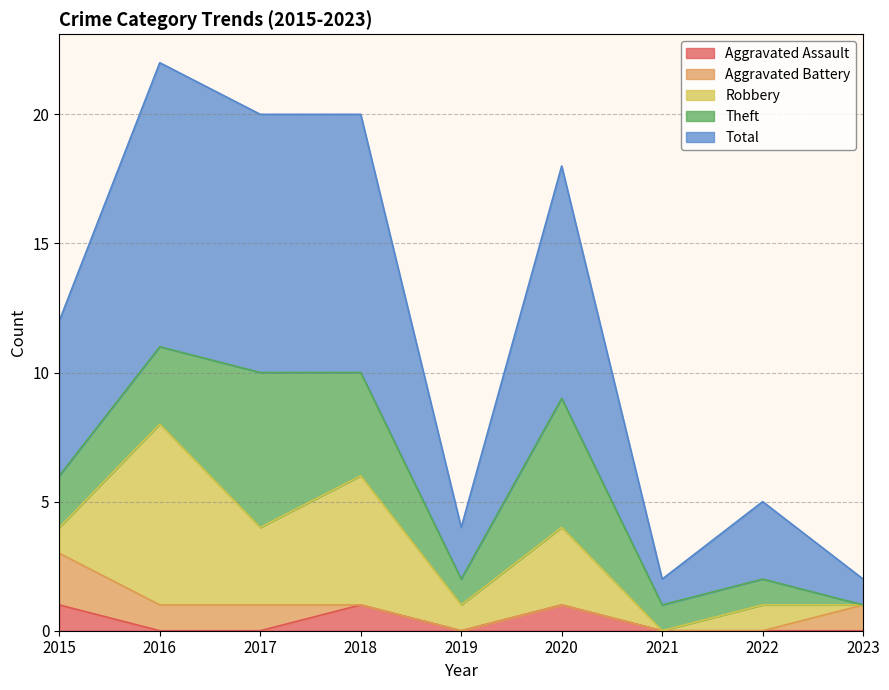

Reading right to left, what are all the values shown in this chart?

Aggravated Assault: 2023=0	2022=0	2021=0	2020=1	2019=0	2018=1	2017=0	2016=0	2015=1
Aggravated Battery: 2023=1	2022=0	2021=0	2020=0	2019=0	2018=0	2017=1	2016=1	2015=2
Robbery: 2023=0	2022=1	2021=0	2020=3	2019=1	2018=5	2017=3	2016=7	2015=1
Theft: 2023=0	2022=1	2021=1	2020=5	2019=1	2018=4	2017=6	2016=3	2015=2
Total: 2023=1	2022=3	2021=1	2020=9	2019=2	2018=10	2017=10	2016=11	2015=6